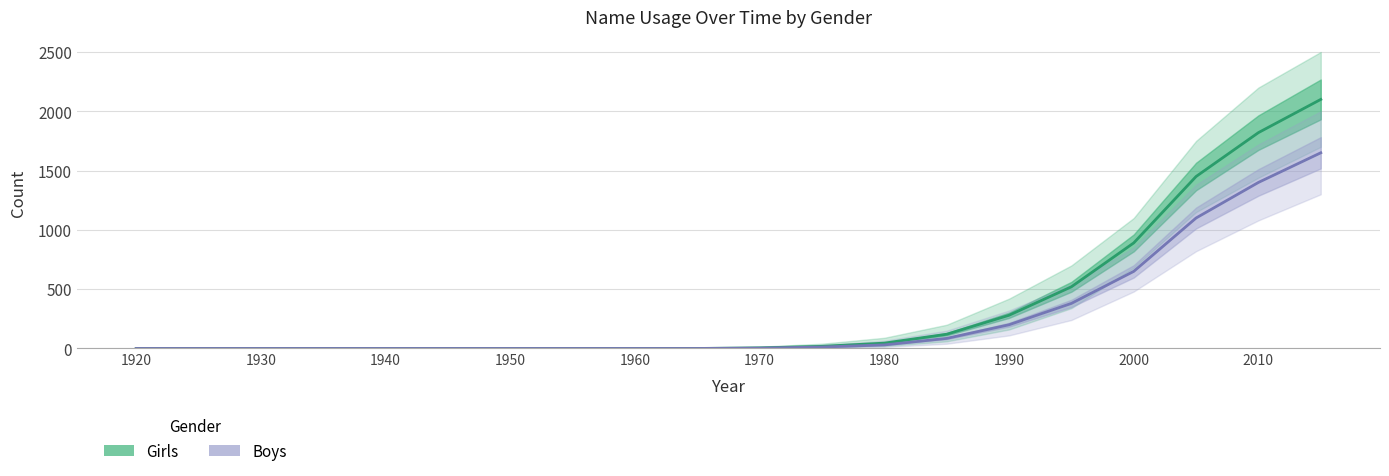

At which label does Girls reach its minimum?

1920